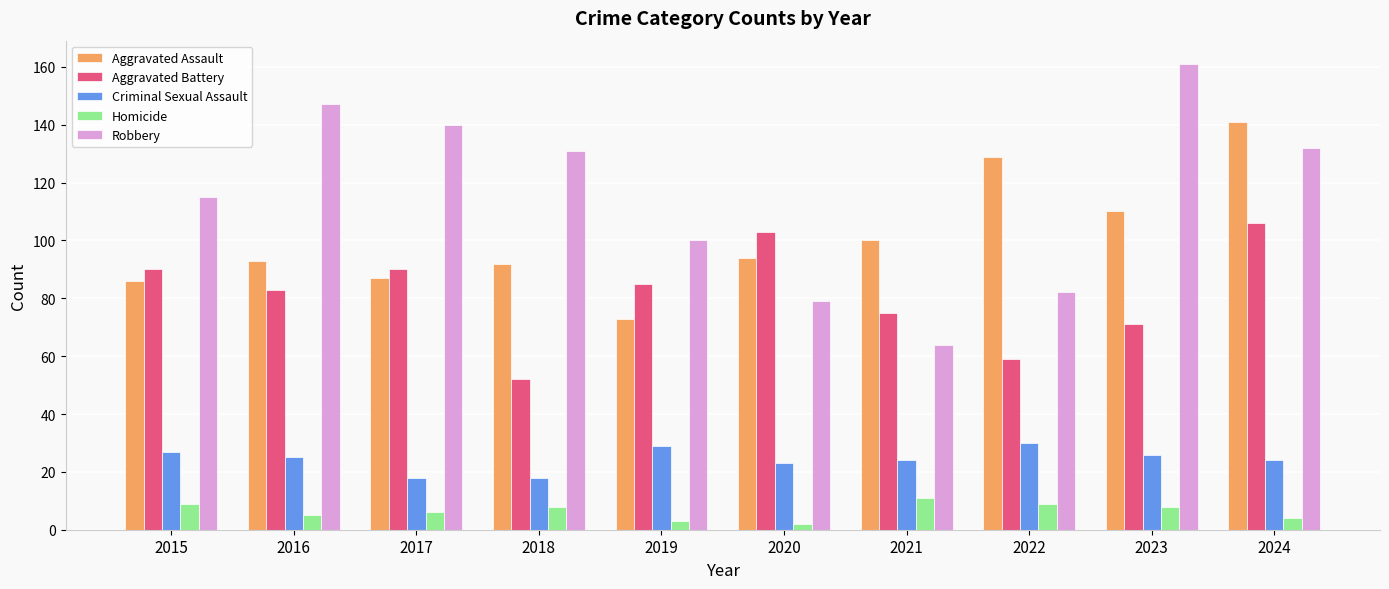

Where does the Robbery series first go above 131?

2016